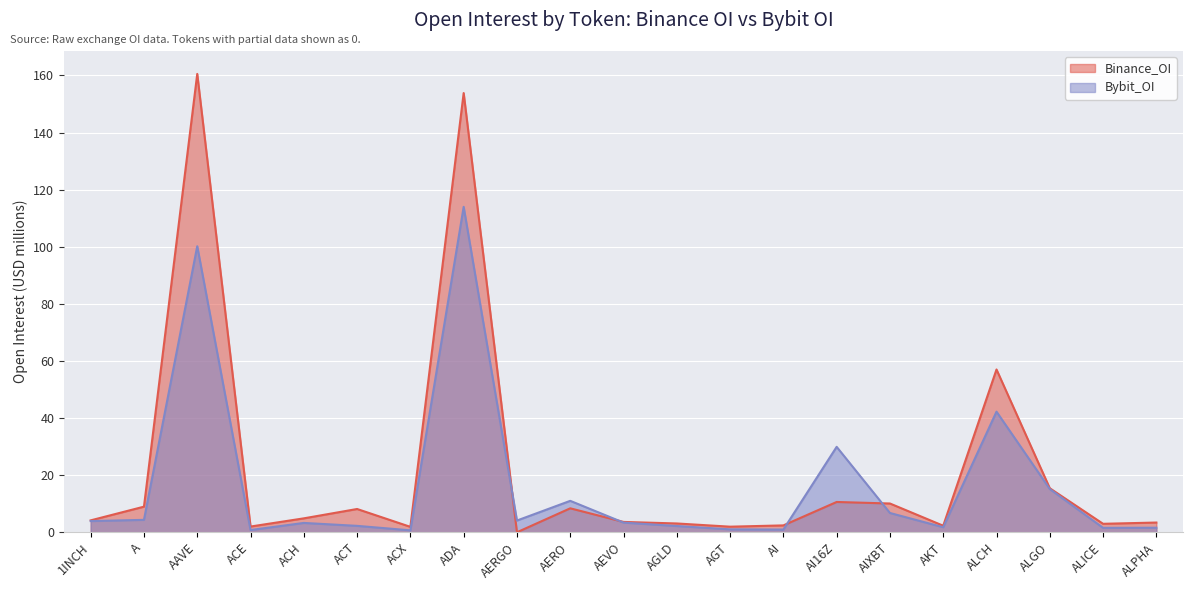

At which label is Bybit_OI closest to 57?

ALCH